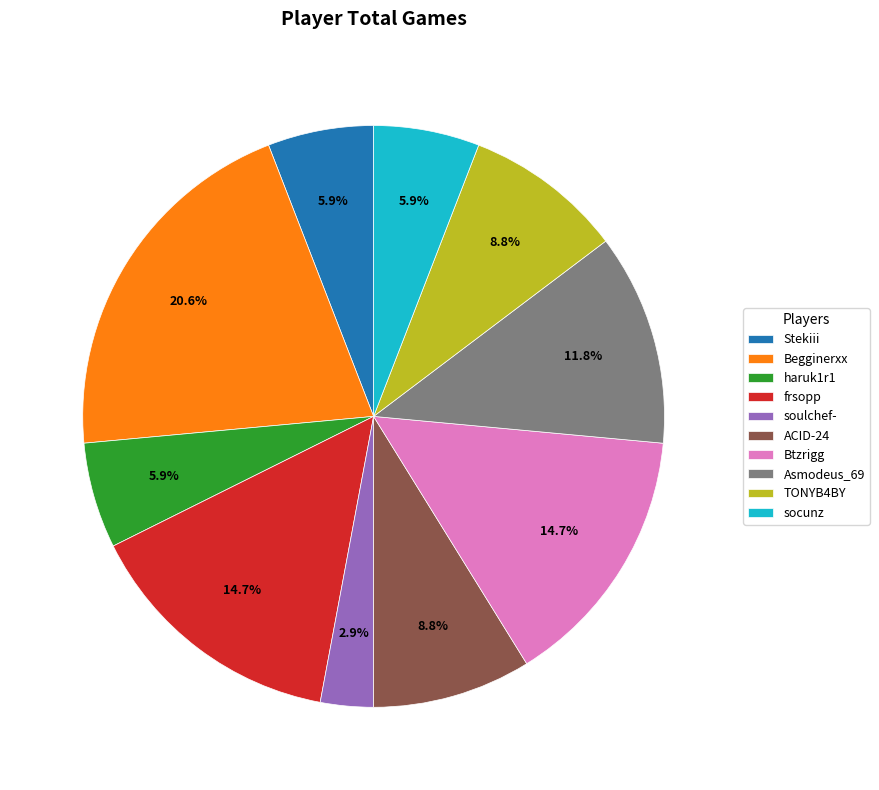

Does any single category account for the majority?

No